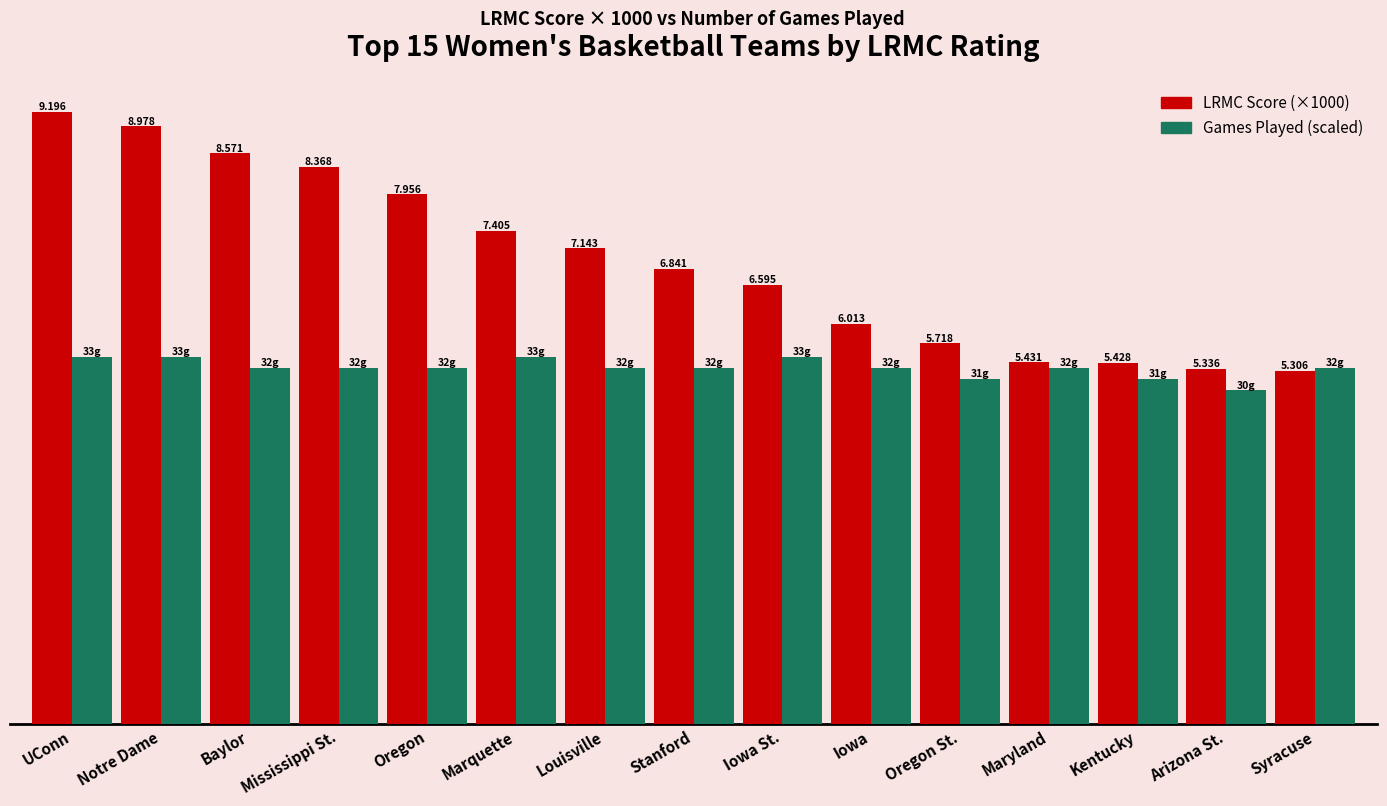

Is the value of LRMC Score (×1000) at UConn greater than the value of Games Played (scaled) at Notre Dame?

Yes